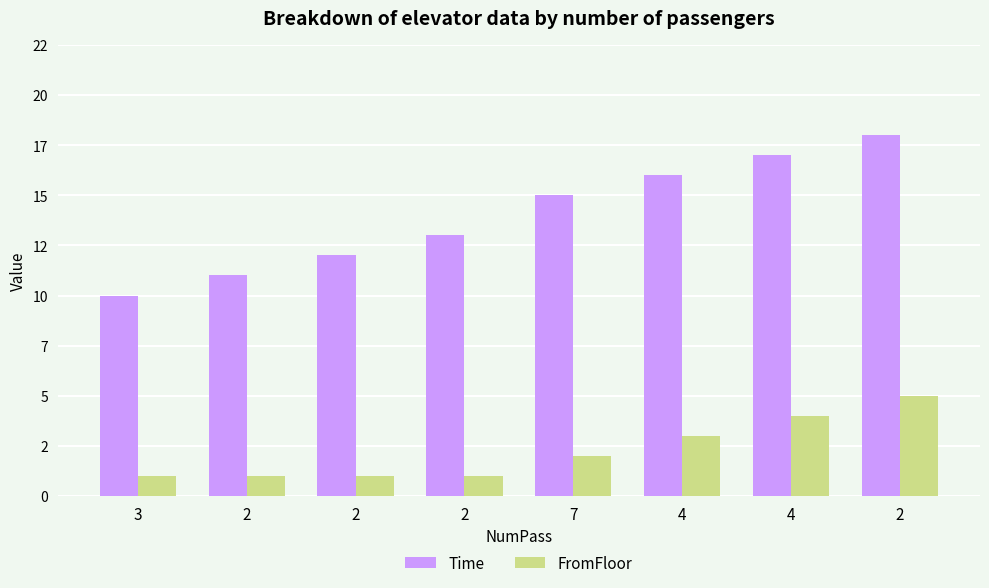

Reading right to left, list all the values displayed in this chart.

Time: 18	17	16	15	13	12	11	10
FromFloor: 5	4	3	2	1	1	1	1